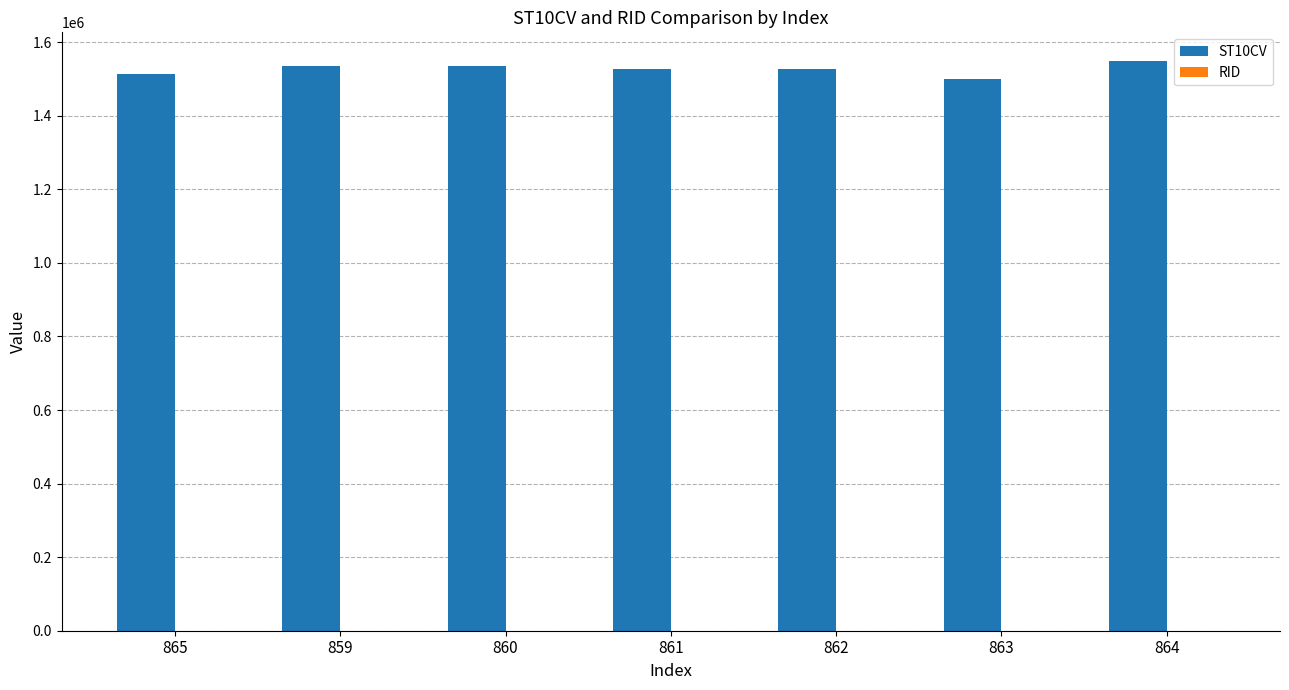

How many groups of bars are there?

7